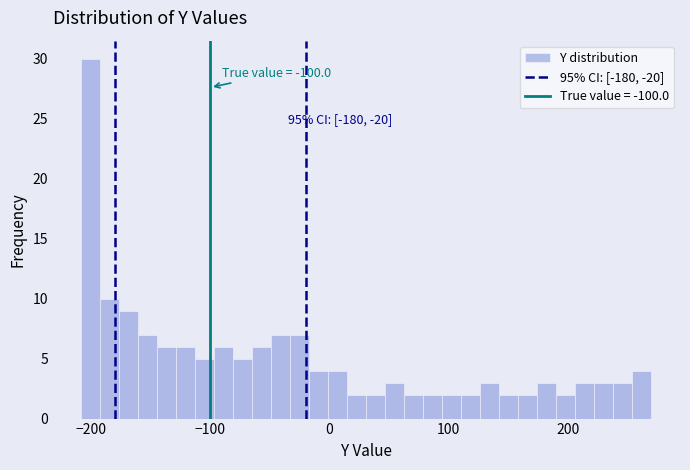

Read against the x-axis, roughly where is the centre of the tallest bar?

-200